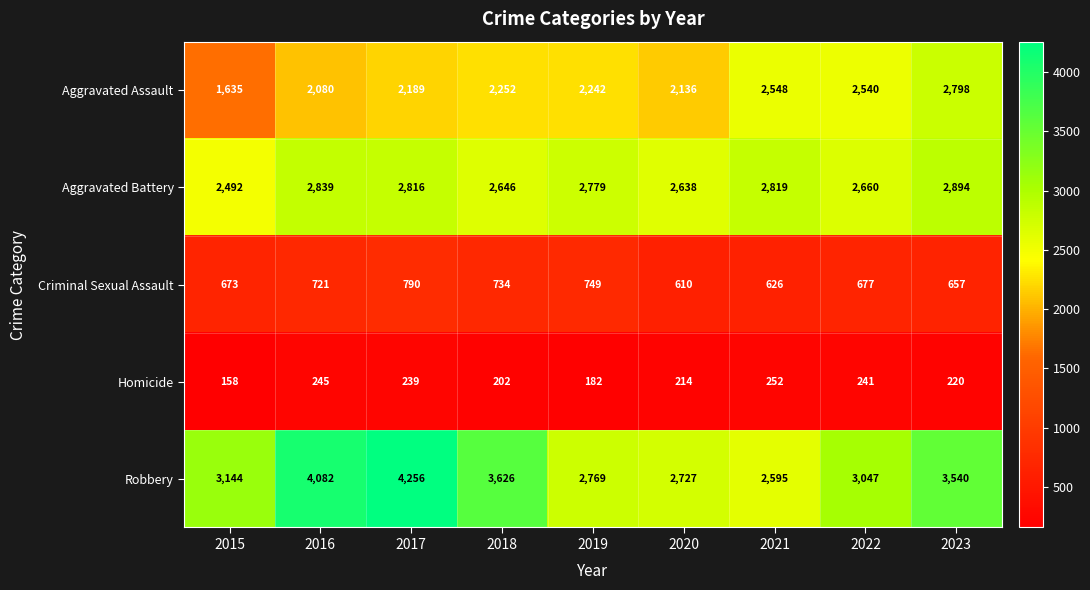

Which series has the largest range (max minus min)?

Robbery